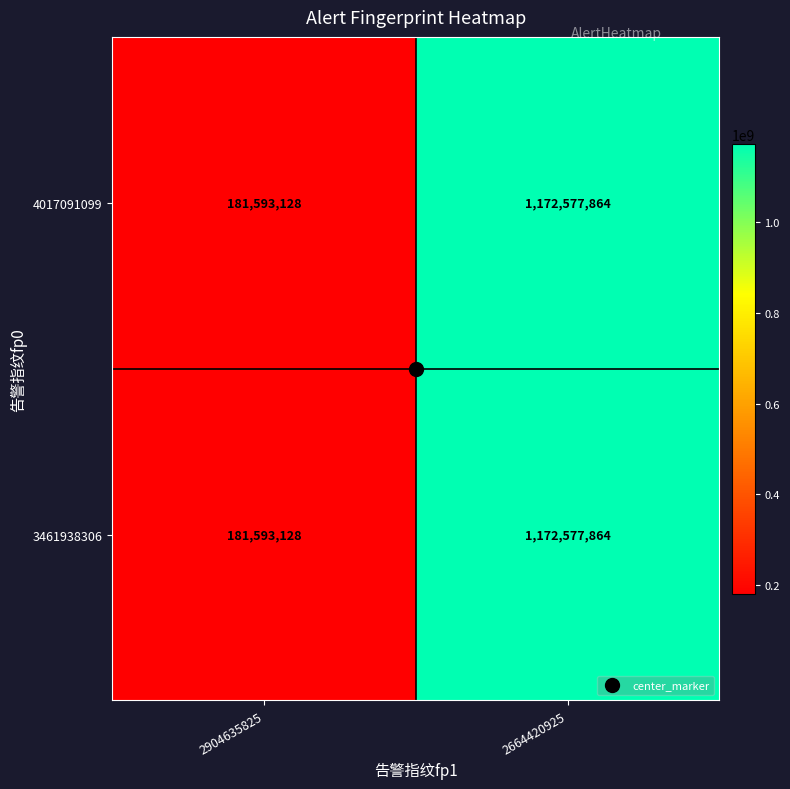

At which label is 3461938306 closest to 677085496?

2904635825